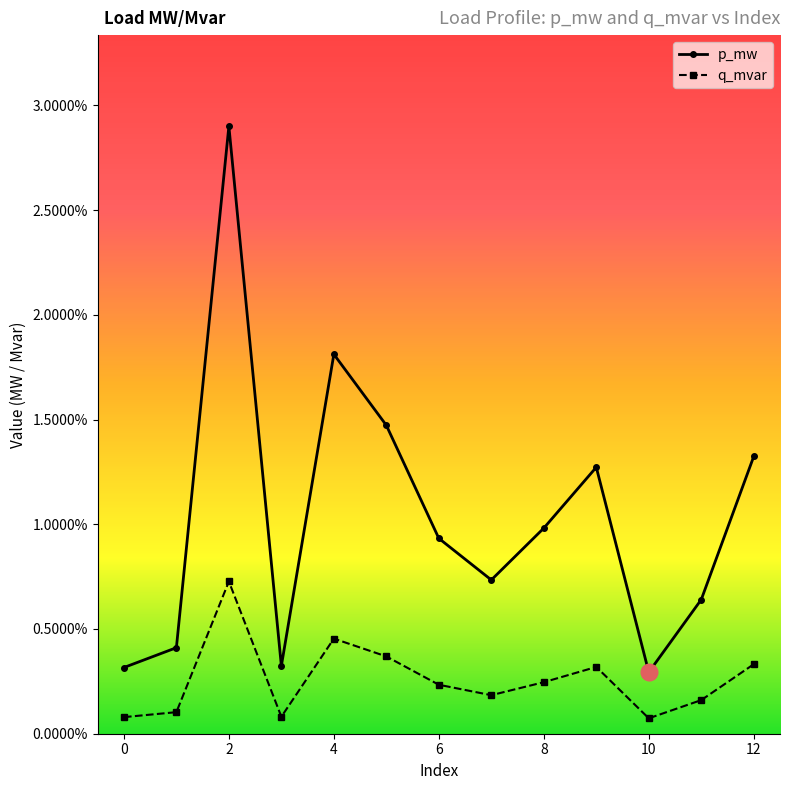

What are all the series names shown in the legend?

p_mw, q_mvar